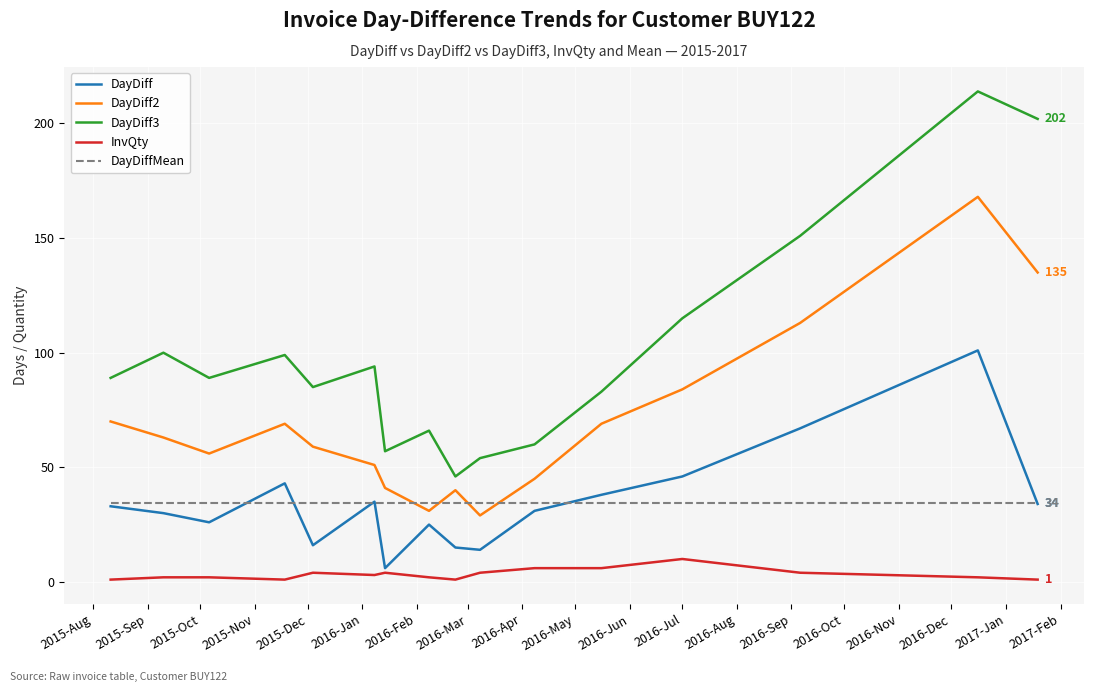

What are all the series names shown in the legend?

DayDiff, DayDiff2, DayDiff3, InvQty, DayDiffMean